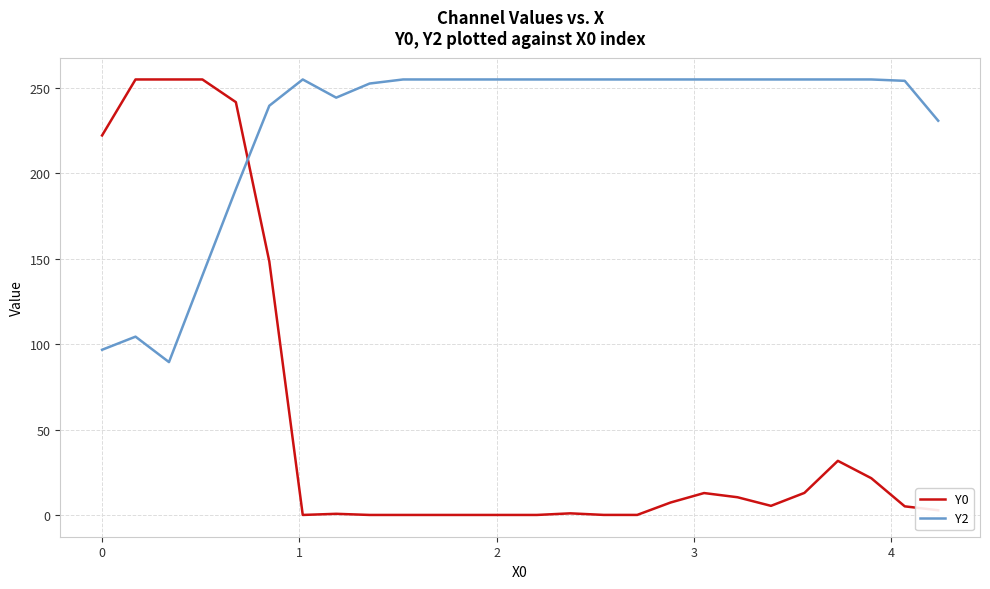

What is the greatest value displayed?

255.0